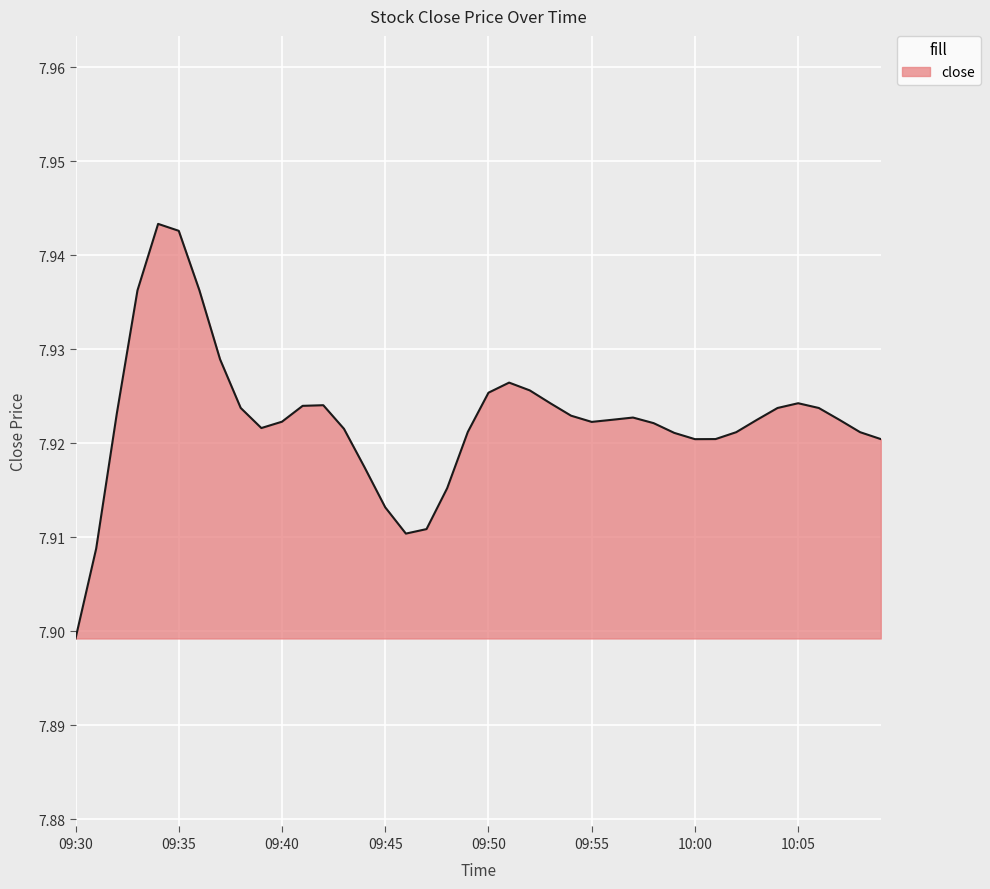

How many lines are shown in the chart?

1